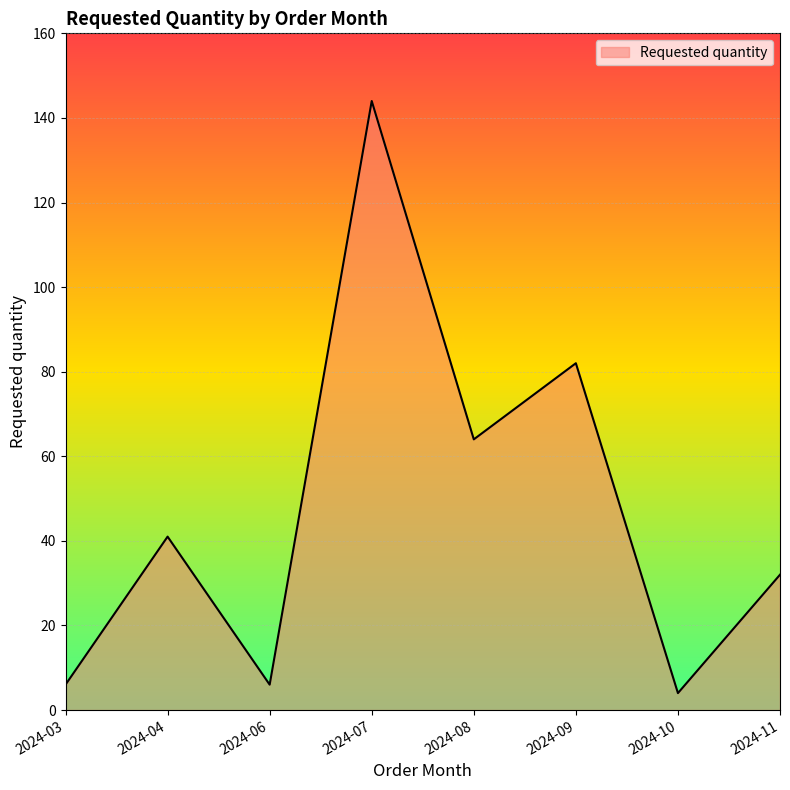

Where is the data nearest to the value 74?

2024-09